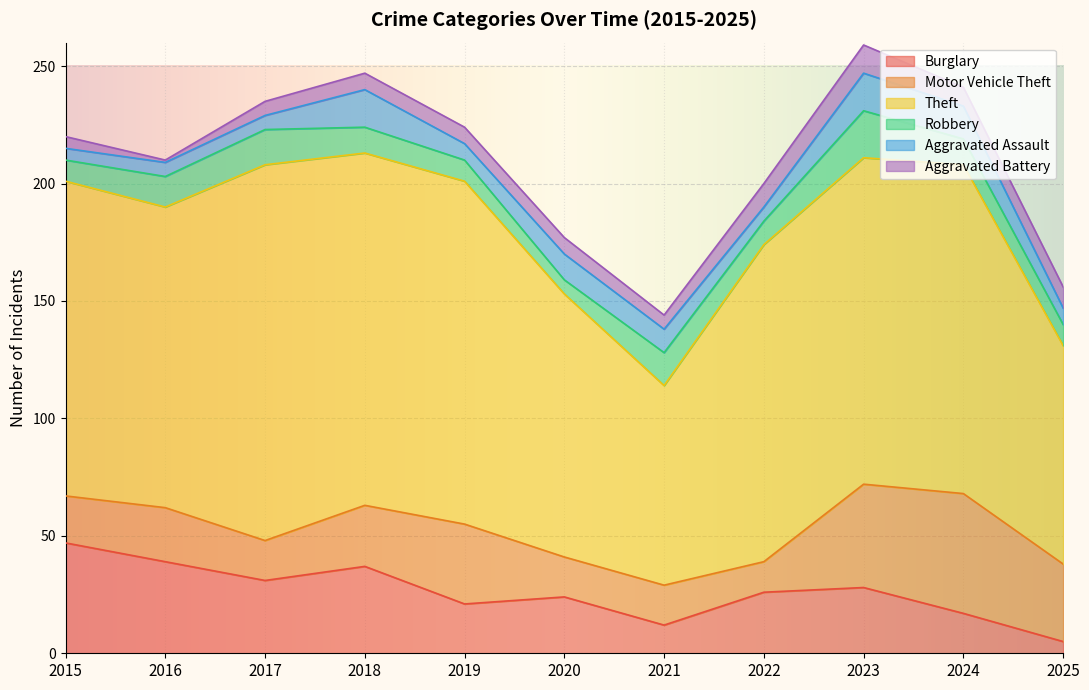

What is the difference between the second highest and minimum values in the Burglary series?

34